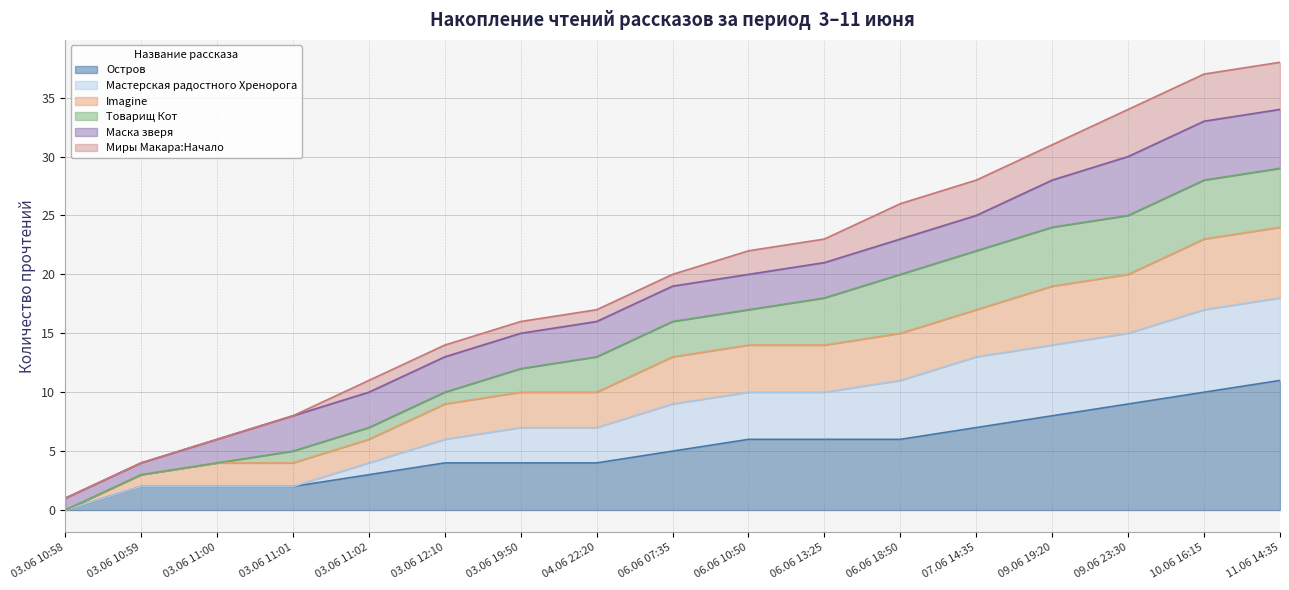

What is the label of the 5th point from the right?

07.06 14:35